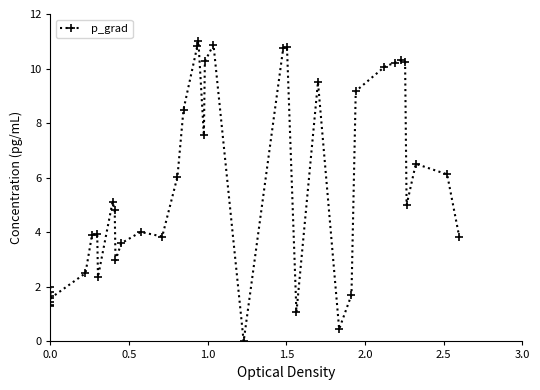

How many lines are shown in the chart?

1